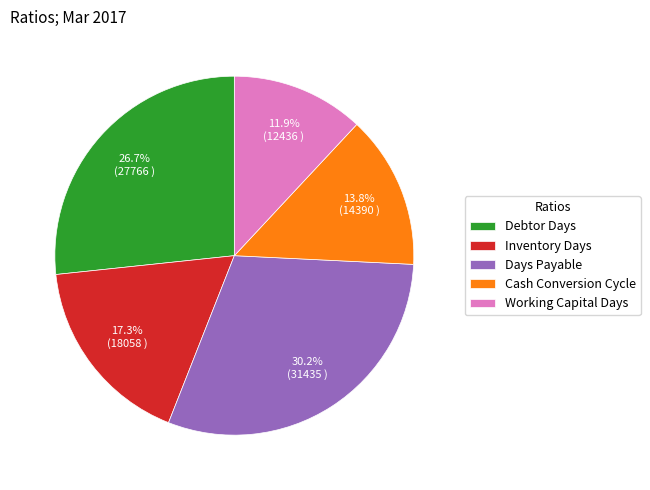

Is there any slice that represents more than half of the pie?

No